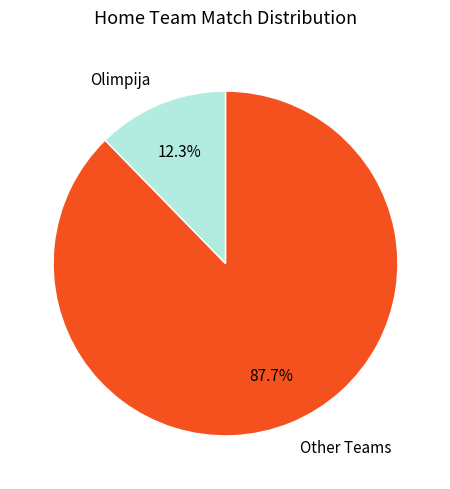

Does Other Teams account for over 50% of the chart?

Yes